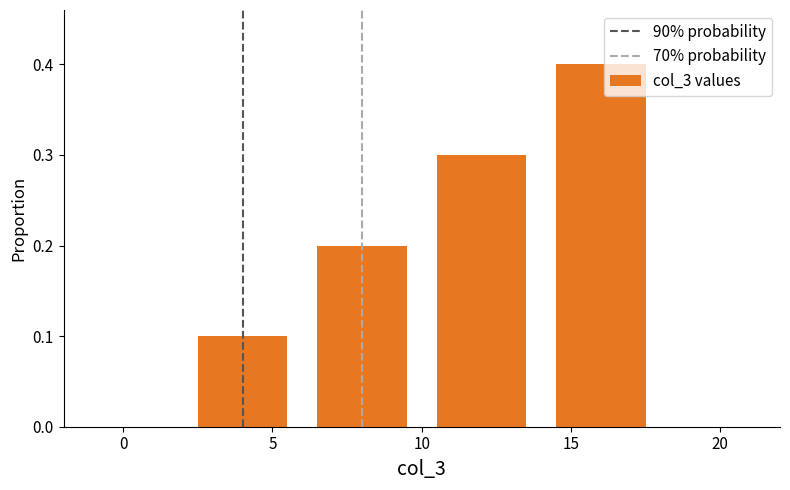

What is the difference between the maximum and minimum values?

0.3